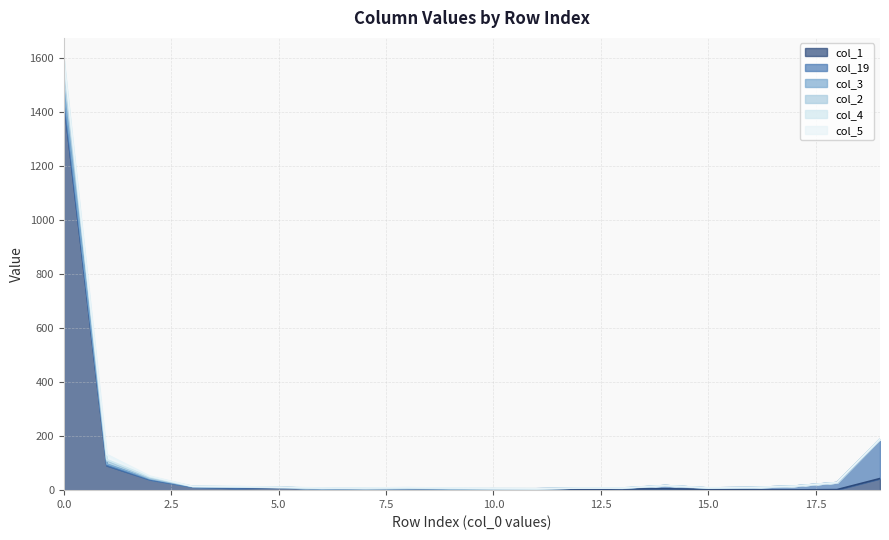

At which label is col_1 closest to 720?

1